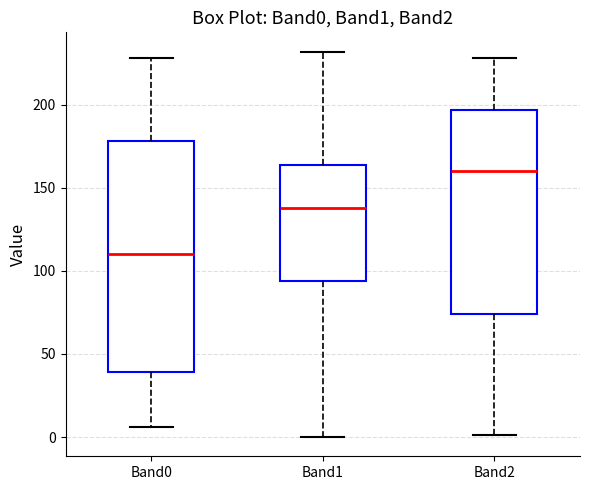

Which box has the highest median line?

Band2